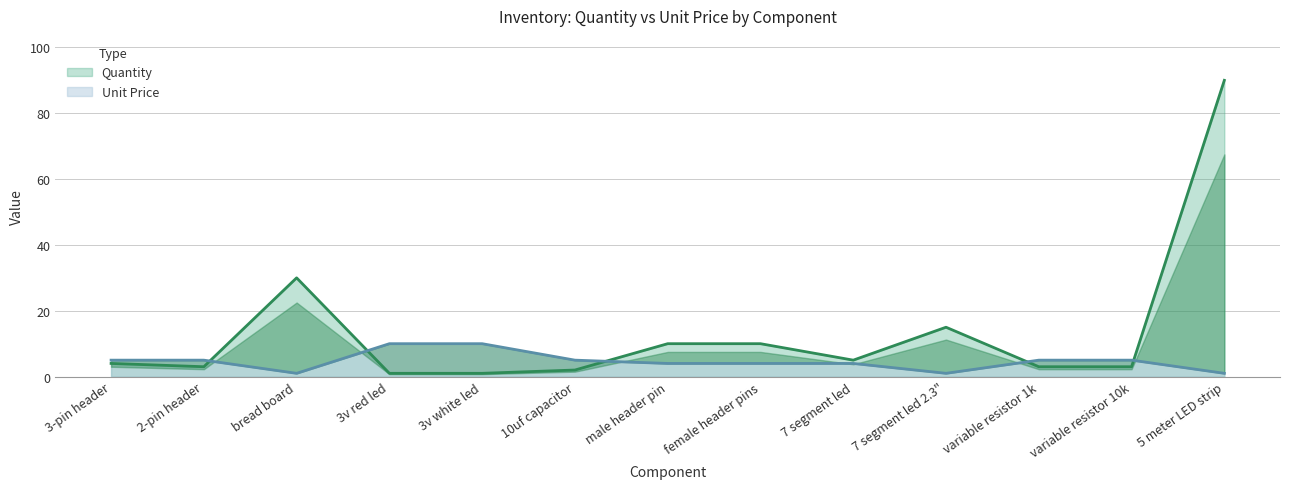

What are all the series names shown in the legend?

Quantity, Unit Price